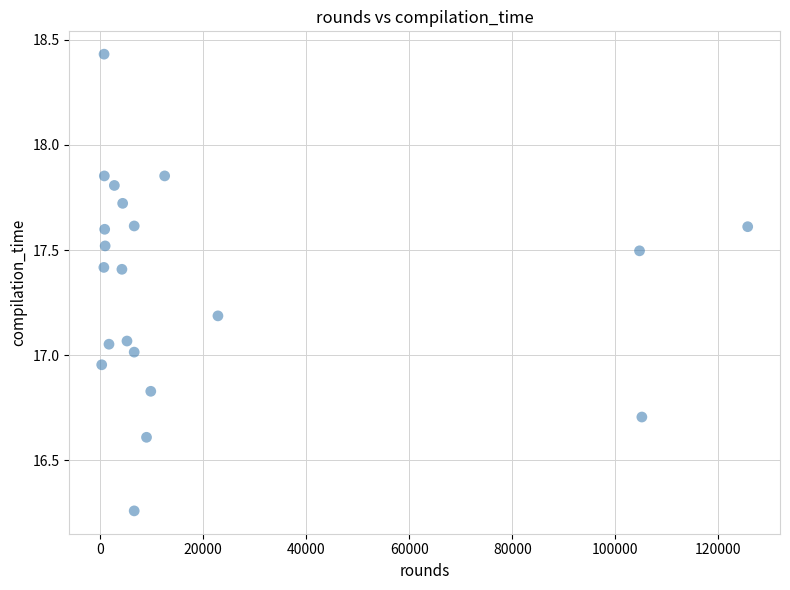

What is the range of Y values (max minus min)?

2.2